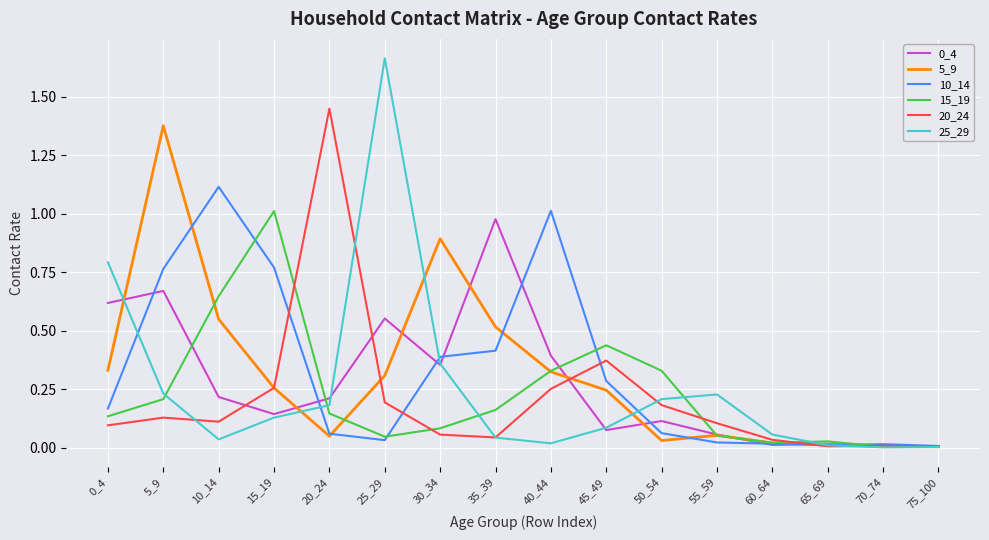

What is the difference between the highest and lowest values at 5_9?

1.2